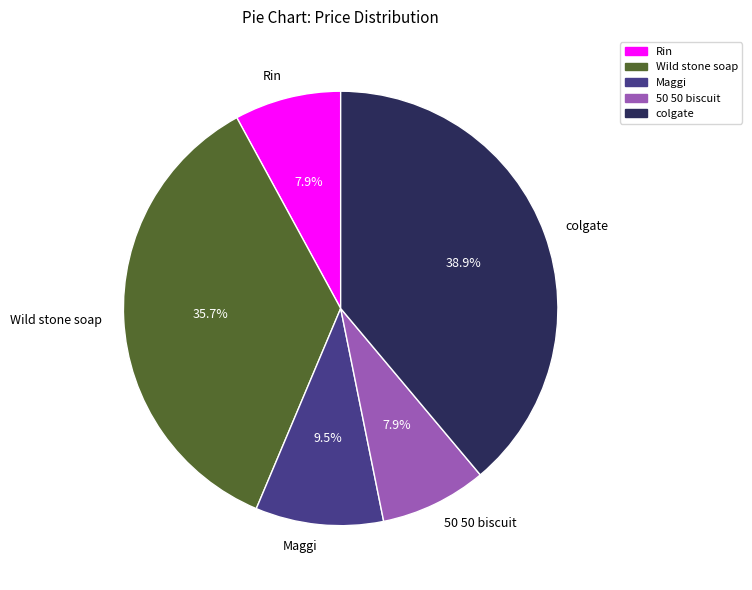

To the nearest percent, what portion does Wild stone soap represent?

36%